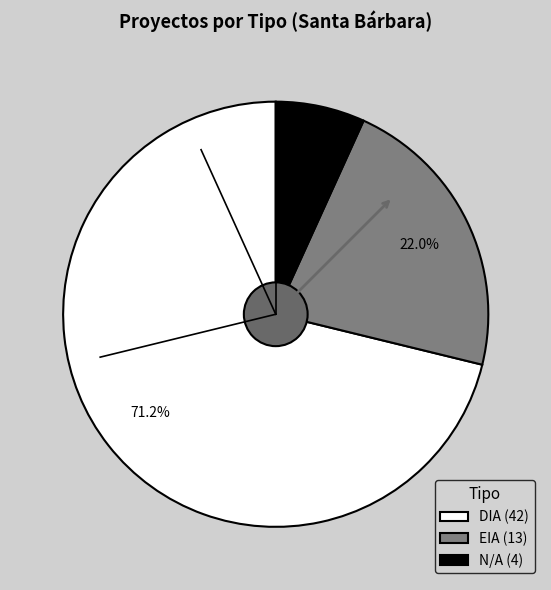

To the nearest percent, what is the average slice percentage?

33%